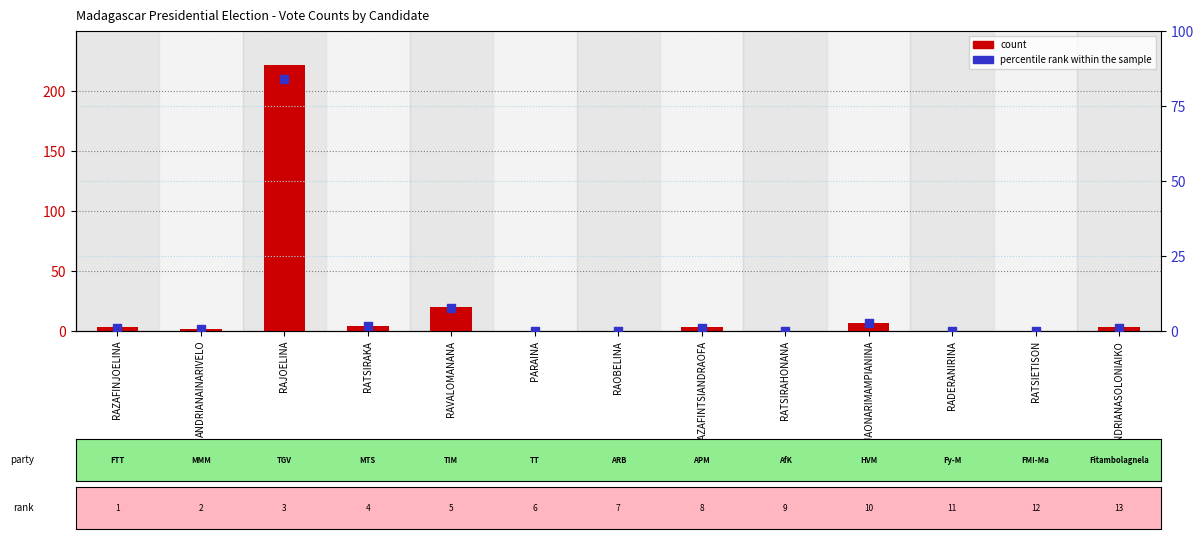

Which series reaches the minimum Y coordinate?

count